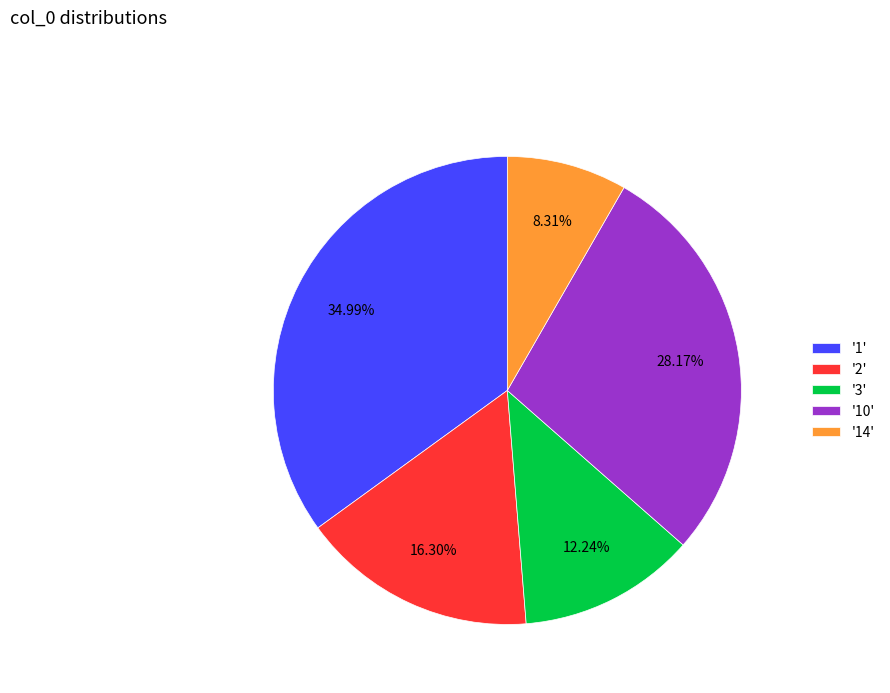

Is there any slice that represents more than half of the pie?

No